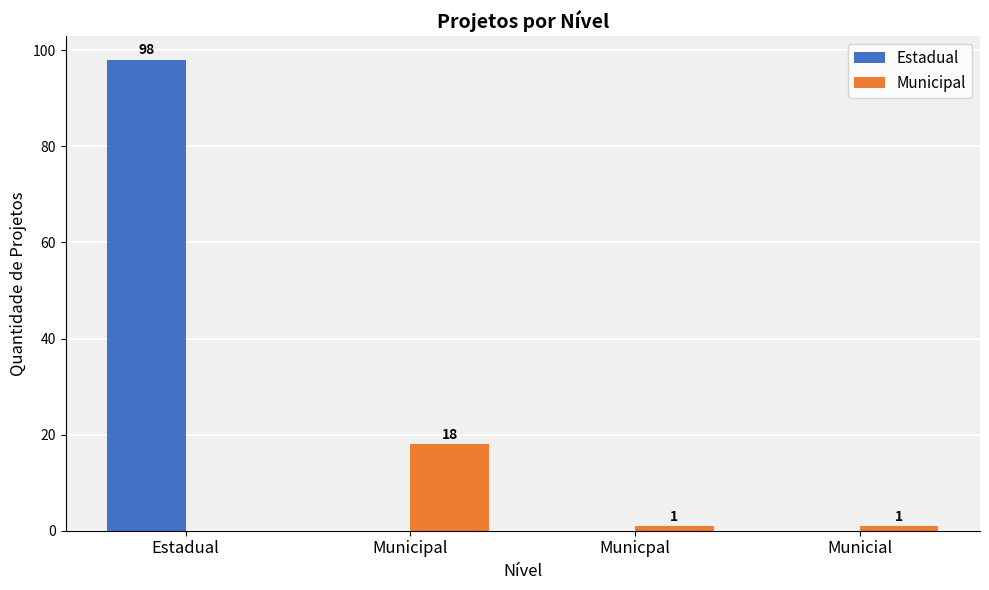

How many data points in Estadual are above 0?

1